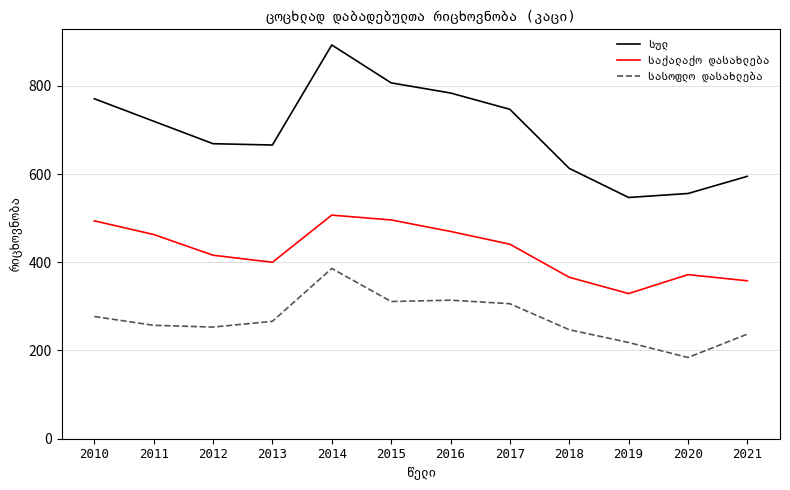

Which category has the highest value across all series?

2014